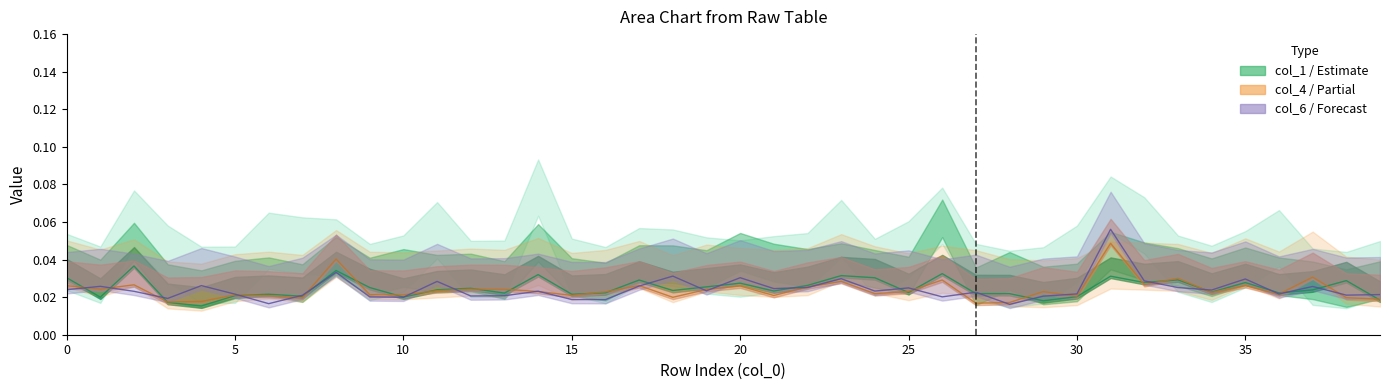

How many lines are shown in the chart?

3